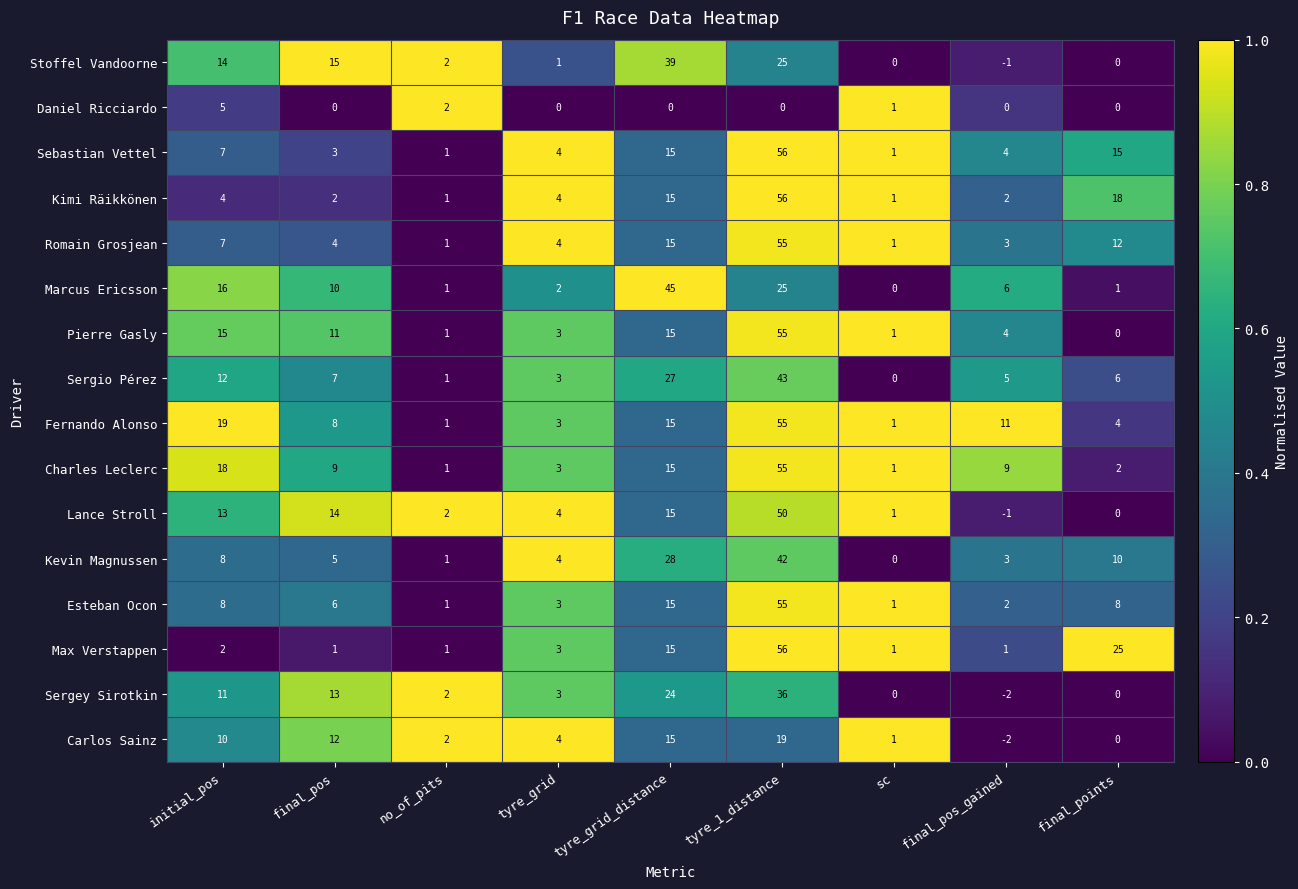

How many distinct data groups are displayed?

16